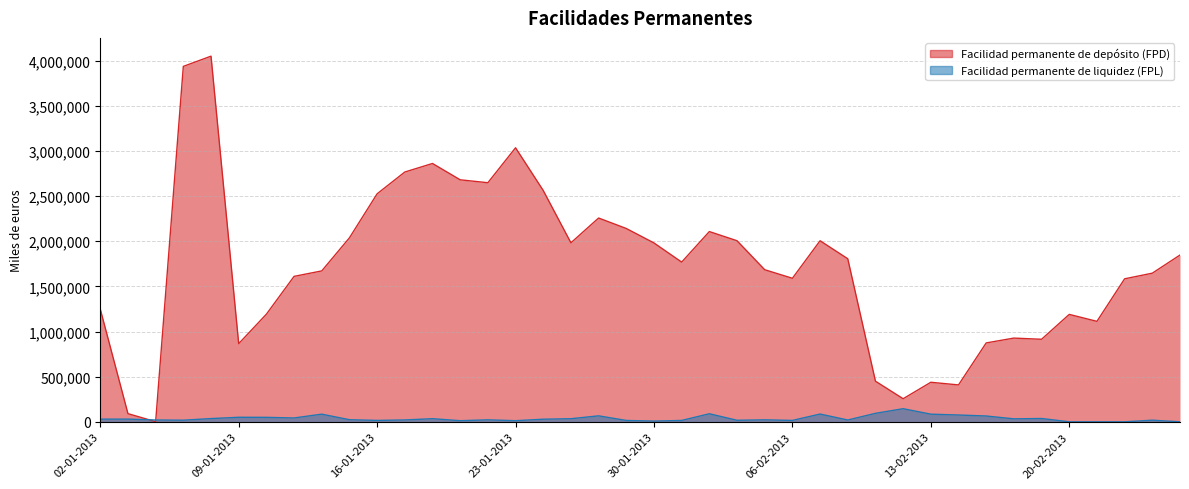

What is the label of the 9th point from the right?

14-02-2013